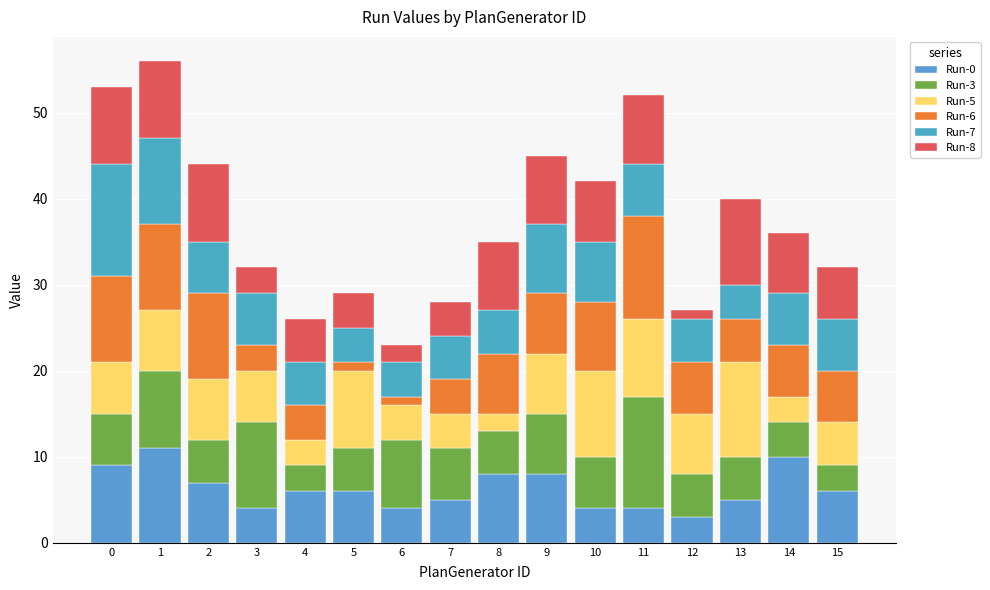

List the series in order of their peak value, lowest first.

Run-8, Run-0, Run-5, Run-6, Run-3, Run-7